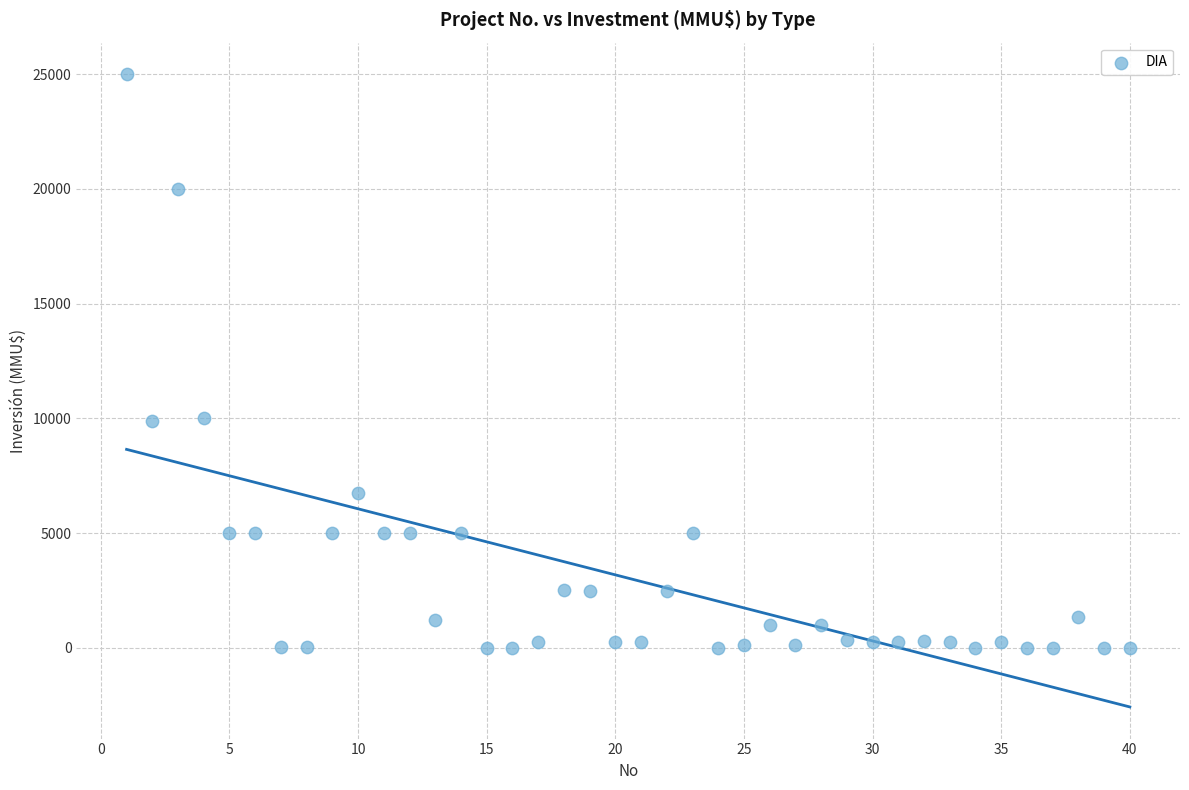

What is the range of X values (max minus min)?

39